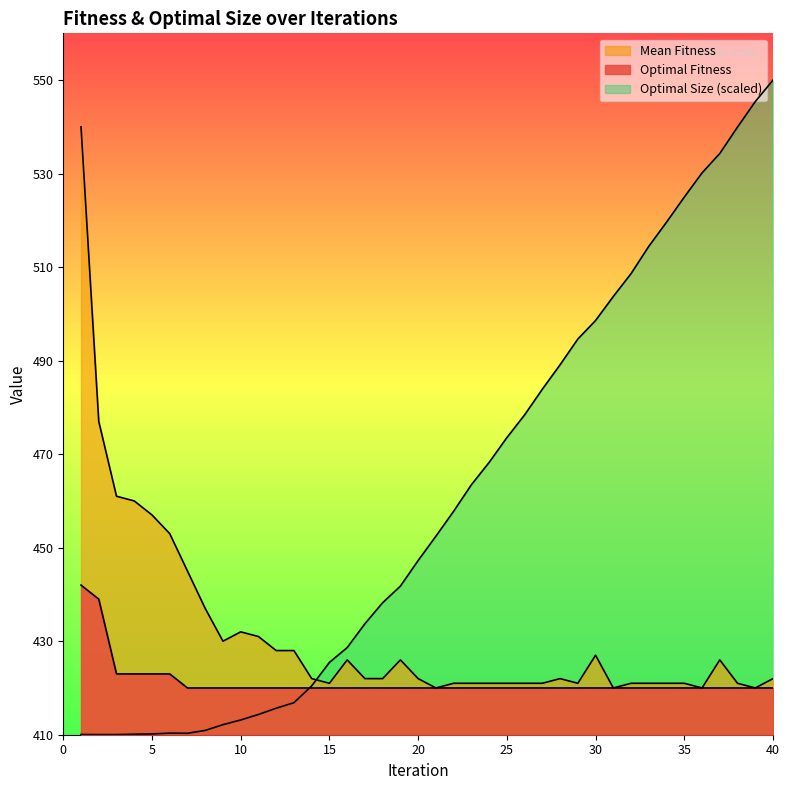

Does the chart display data point markers on the line(s)?

No